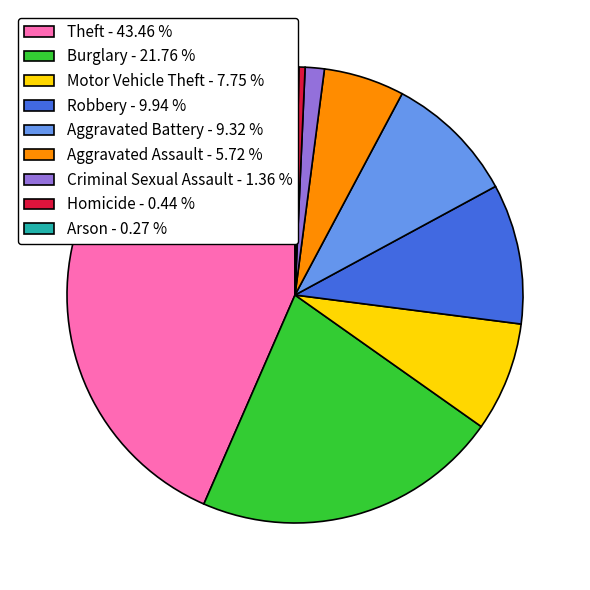

Do Burglary - 21.76 % and Theft - 43.46 % together represent more than half of the pie?

Yes